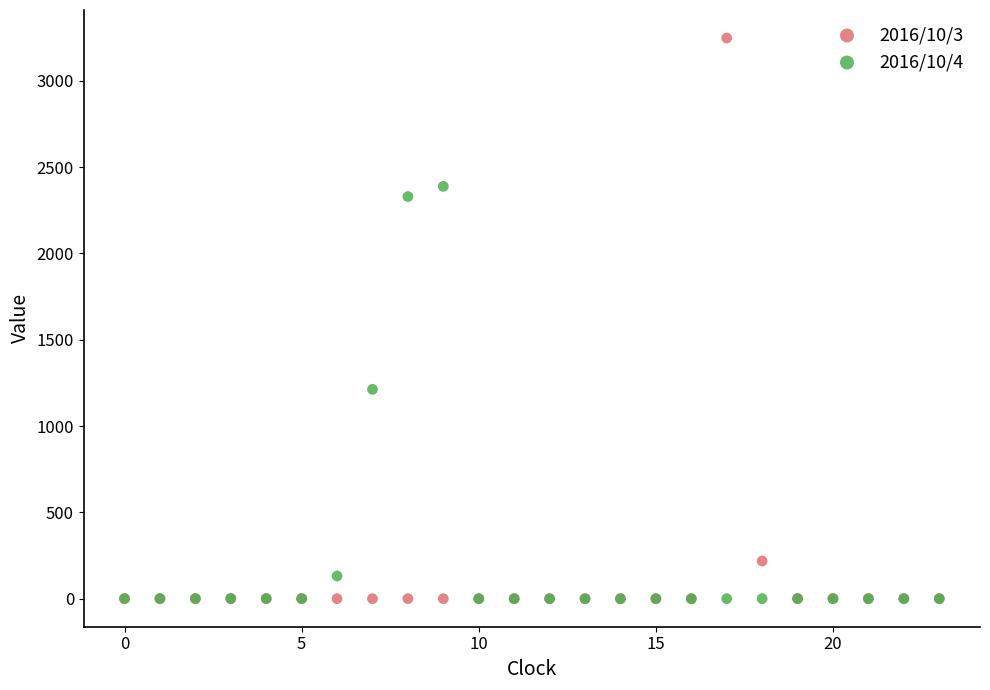

Which series has the widest spread of Y values?

2016/10/3